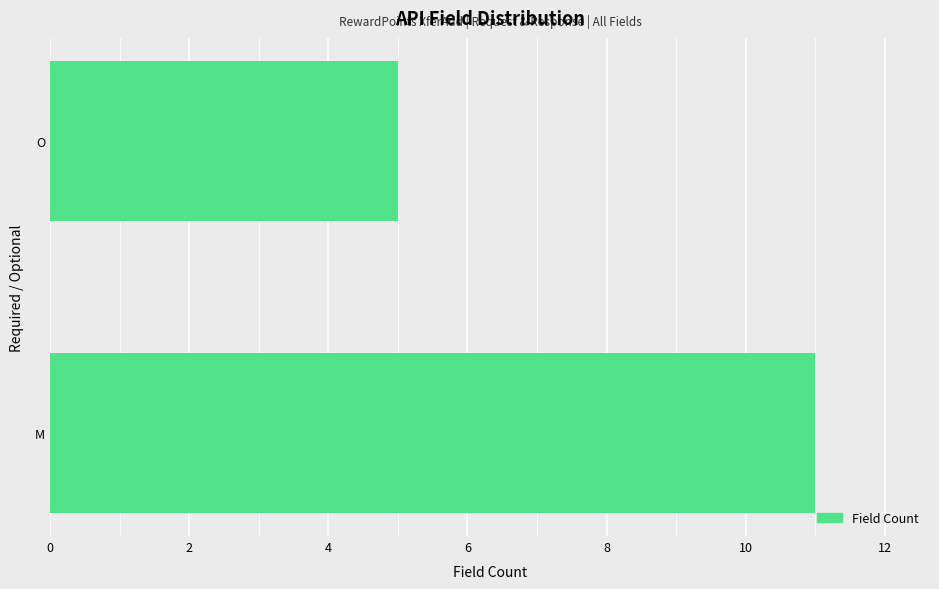

Reading top to bottom, transcribe all the data shown in this chart.

O=5	M=11